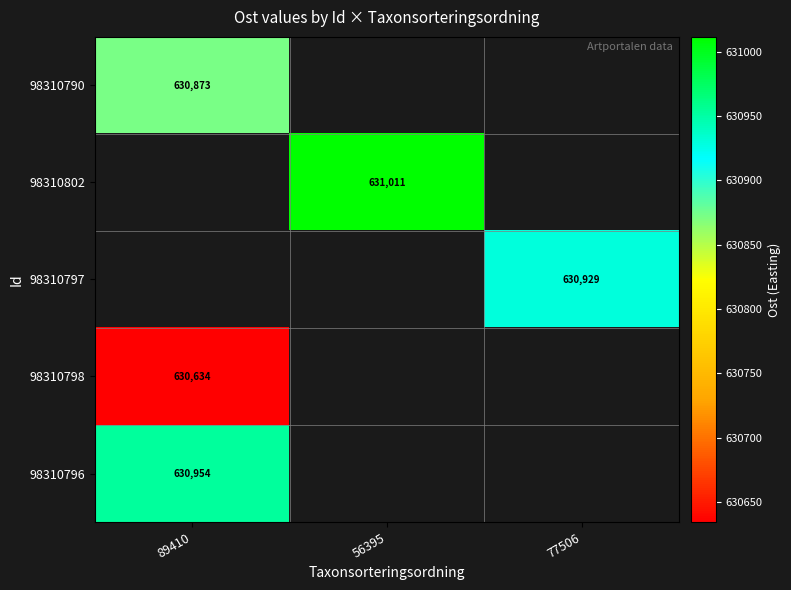

Which category has the lowest value in the 98310798 series?

89410